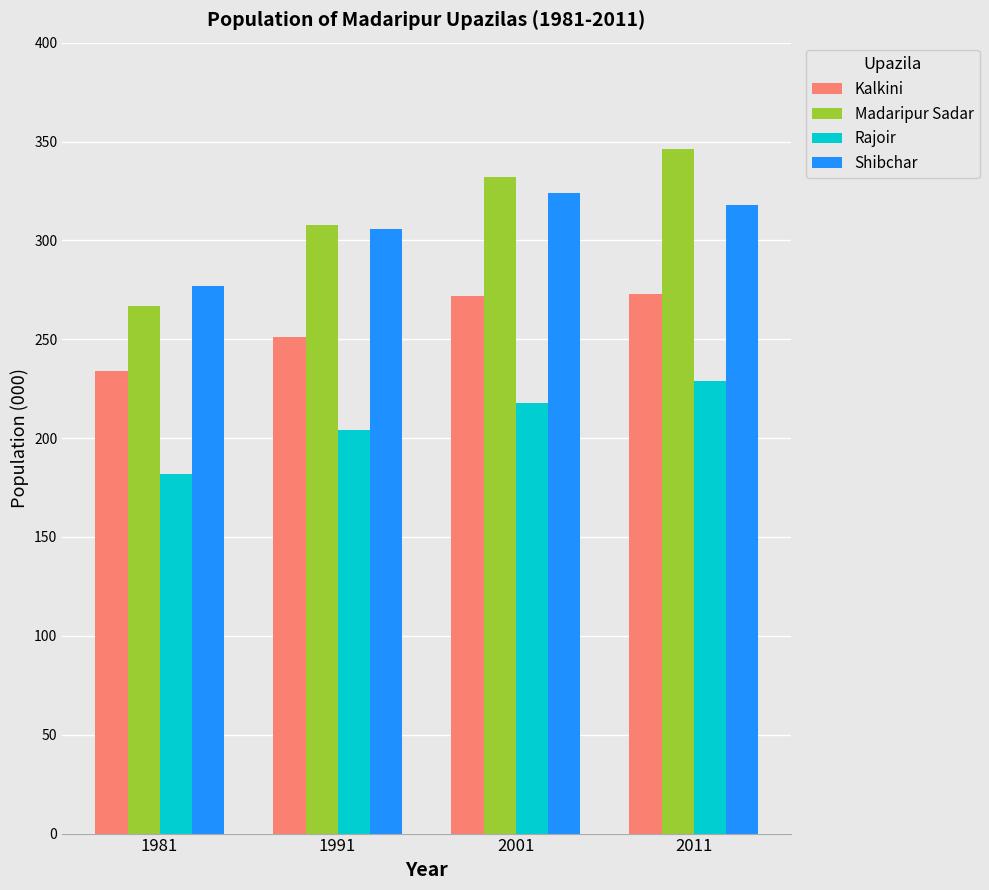

What is the value of the Kalkini bar at the 4th from the left?

273